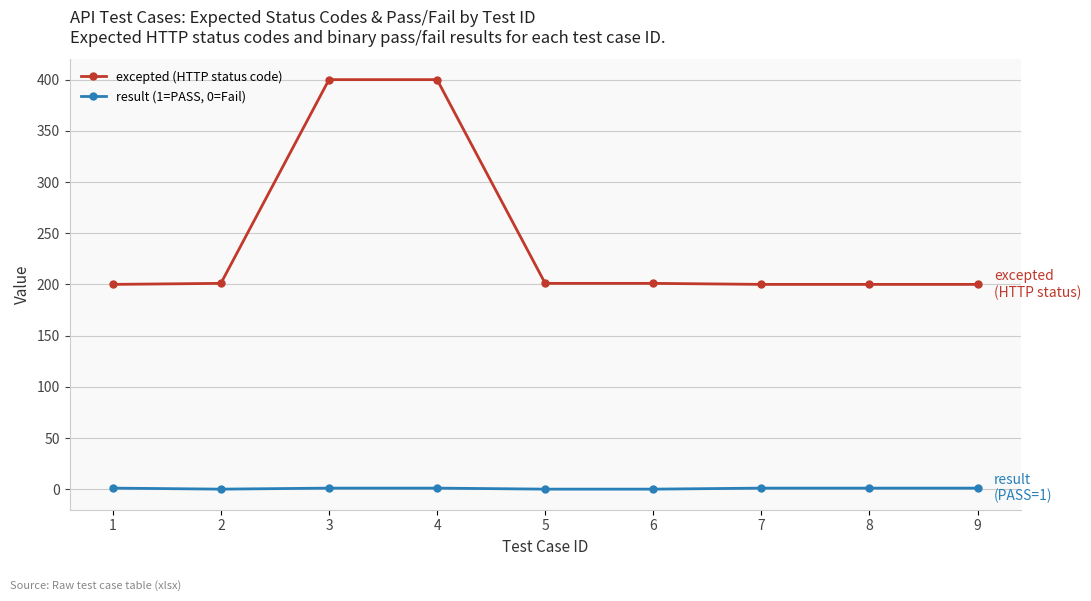

At how many categories does at least one series exceed 110?

9